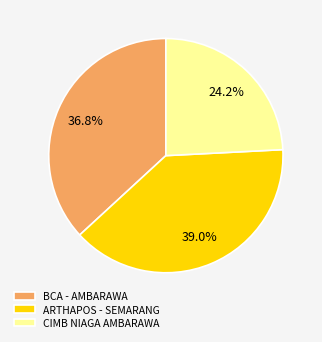

Combined, what portion of the pie is ARTHAPOS - SEMARANG and BCA - AMBARAWA?

75.8%